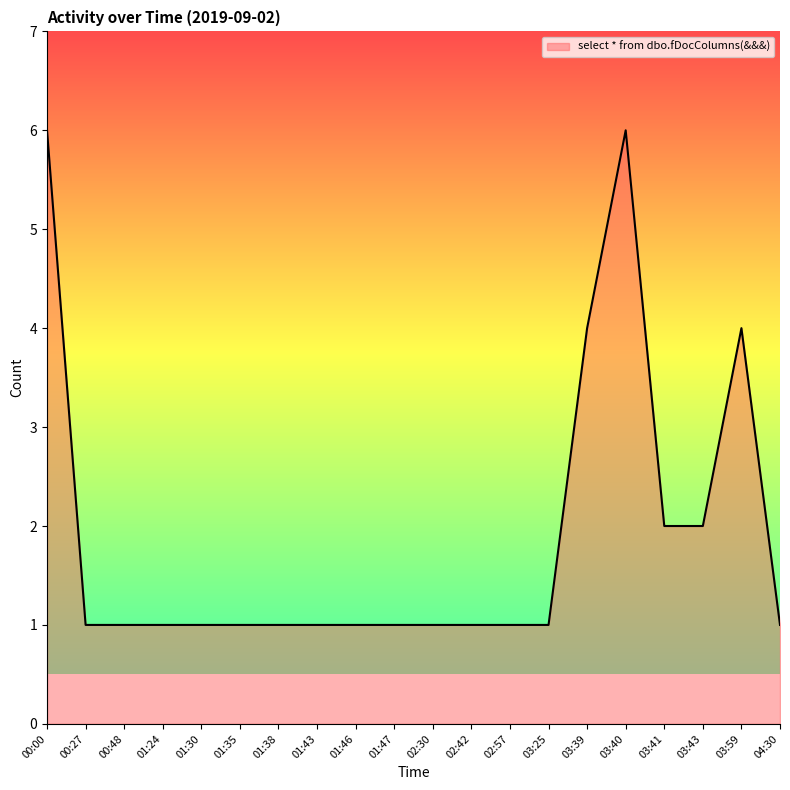

What position from the left is 03:59?

19